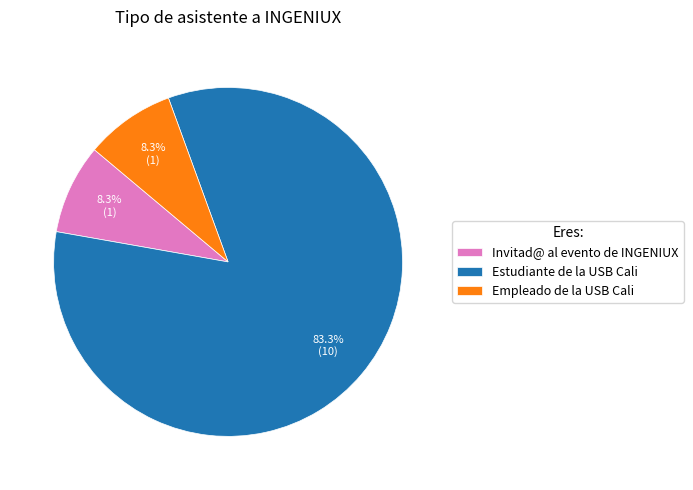

Is Estudiante de la USB Cali the majority of the pie?

Yes